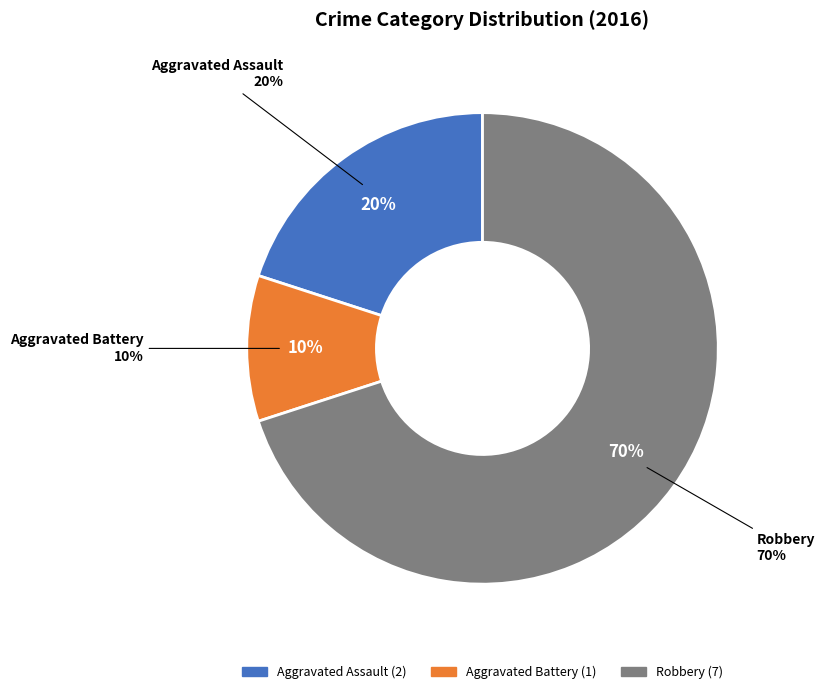

What is the change in value from Aggravated Assault to Aggravated Battery?

-1